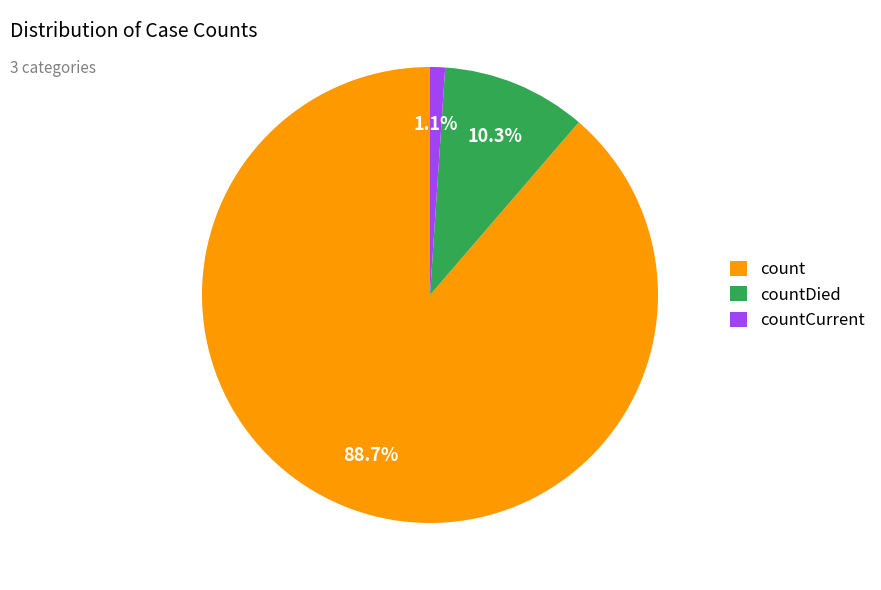

To the nearest percent, what is the difference between the countDied and count slice percentages?

78%